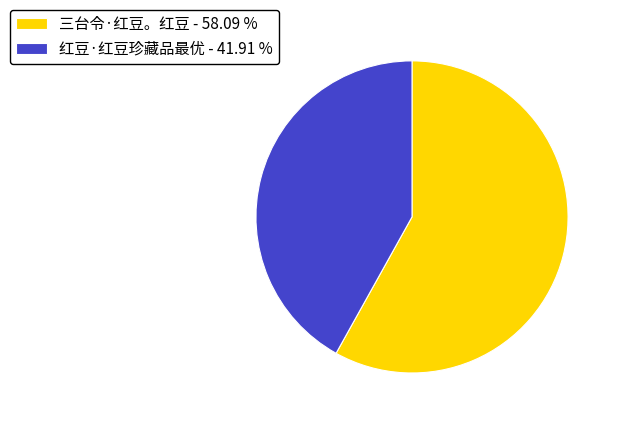

Which has a higher value, 红豆·红豆珍藏品最优 - 41.91 % or 三台令·红豆。红豆 - 58.09 %?

三台令·红豆。红豆 - 58.09 %